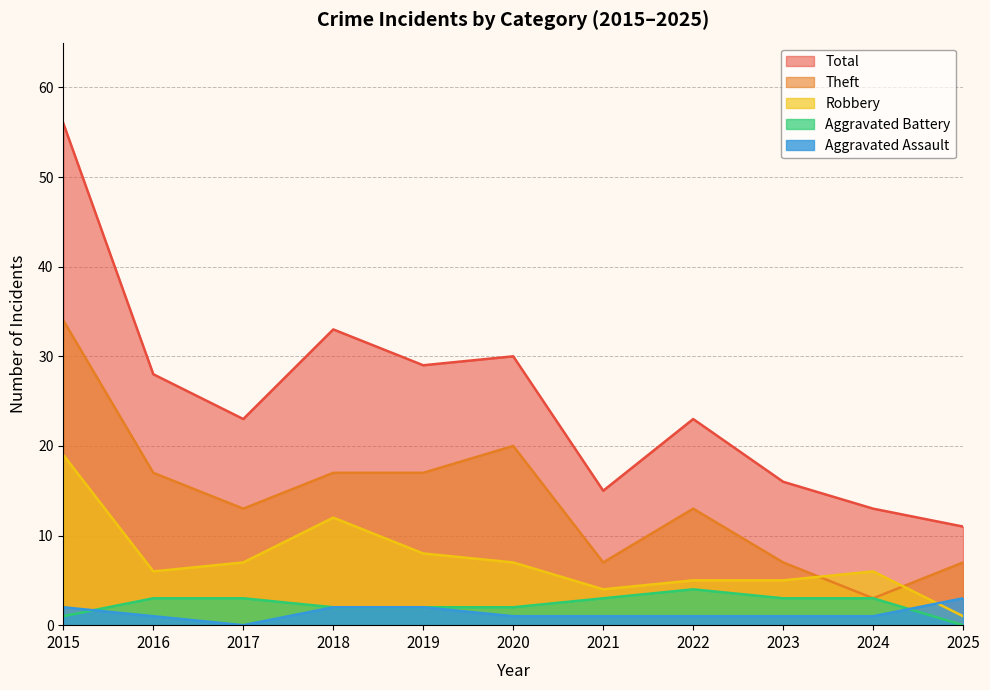

What is the sum of all Robbery values?

80